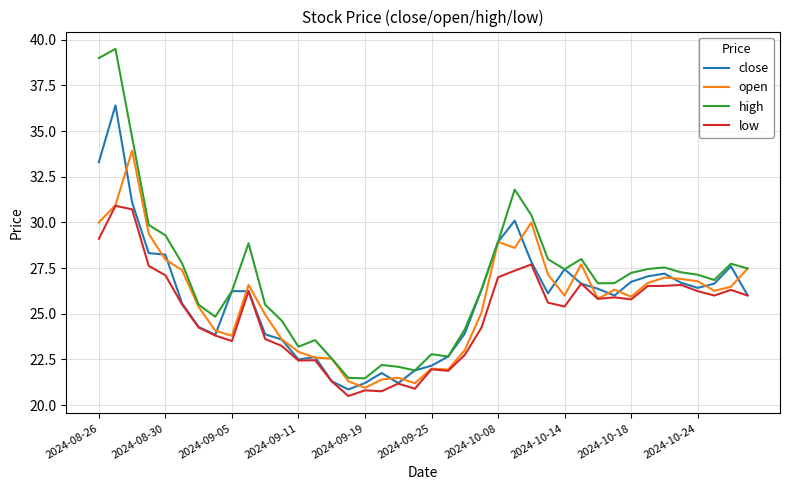

What are all the series names shown in the legend?

close, open, high, low